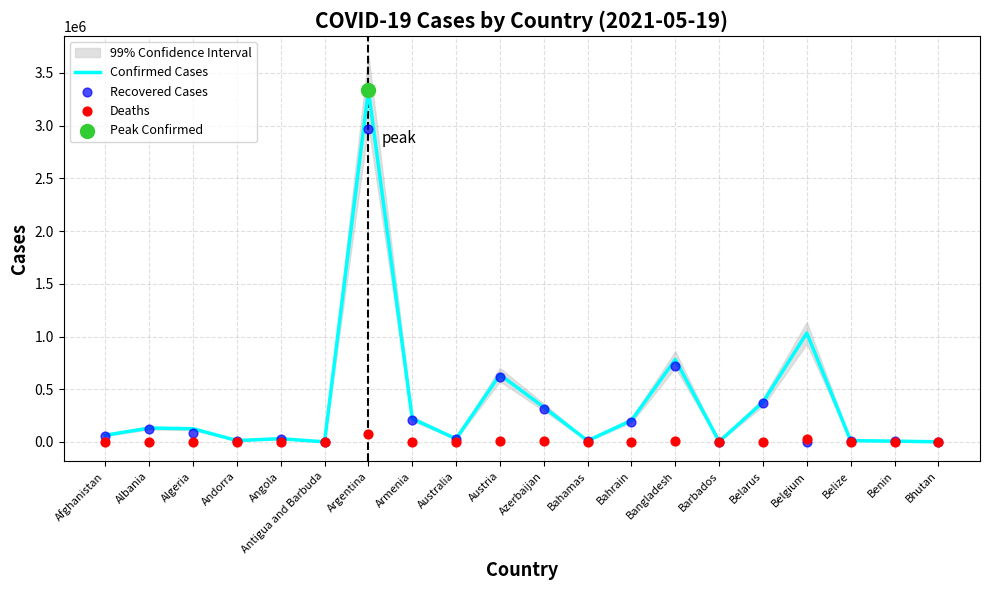

What is the total value across all series at Bangladesh?

1518549